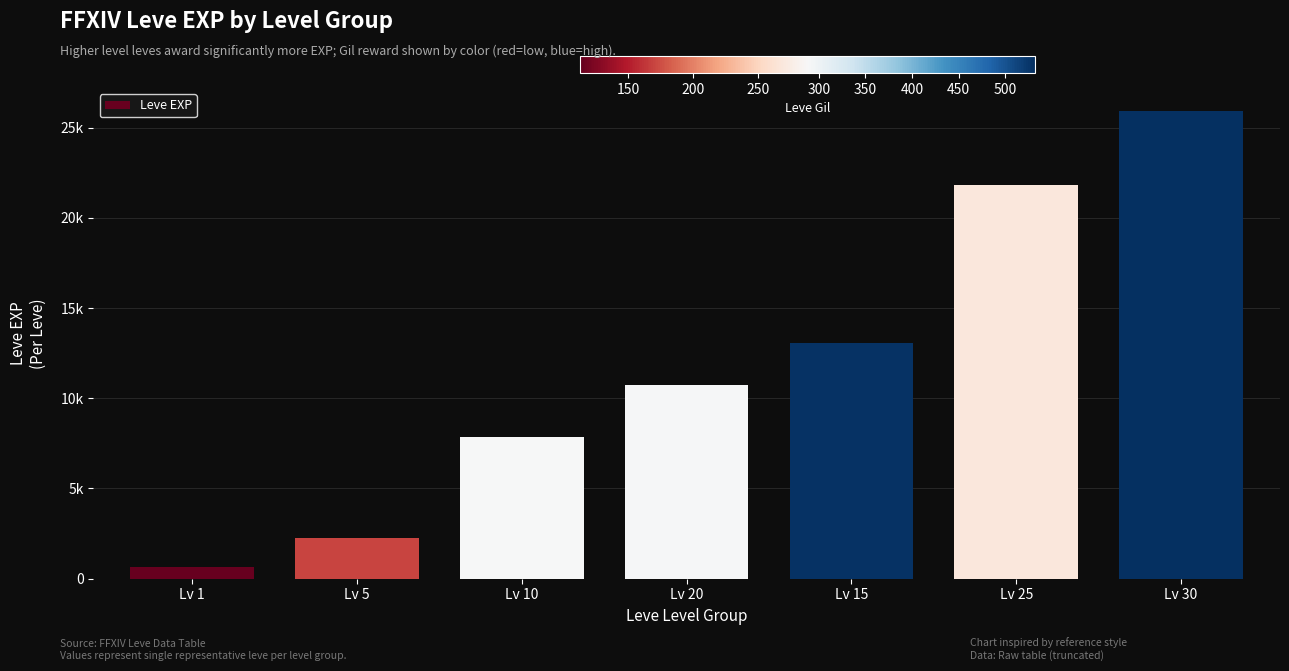

Which category has the lowest value across all series?

Lv 1